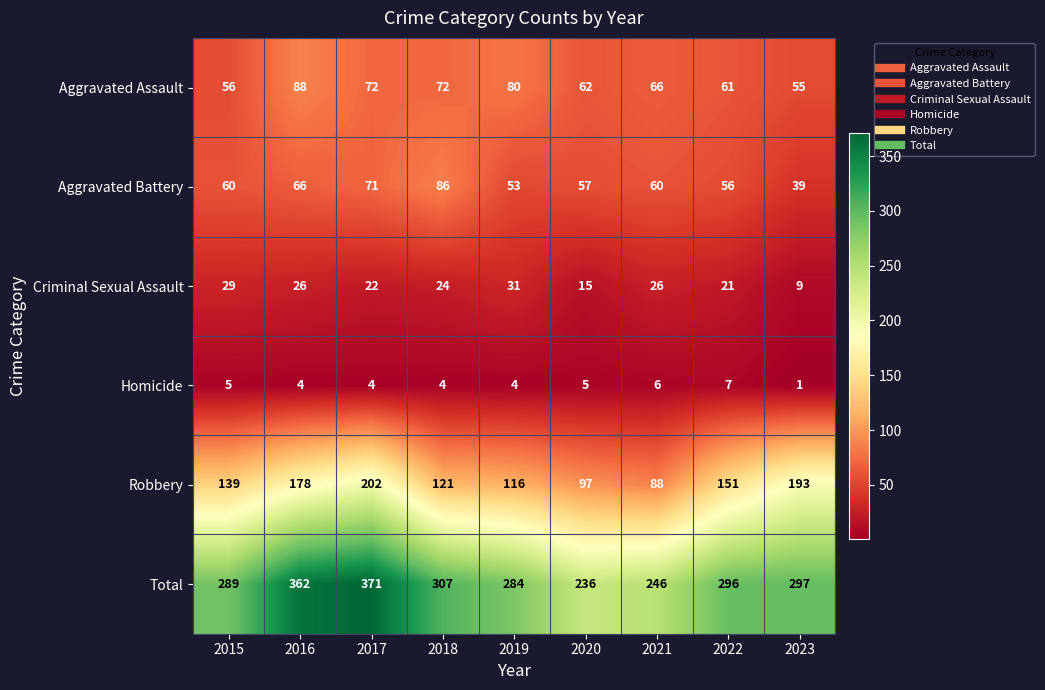

Is it true that Homicide equals 3 at 2015?

False